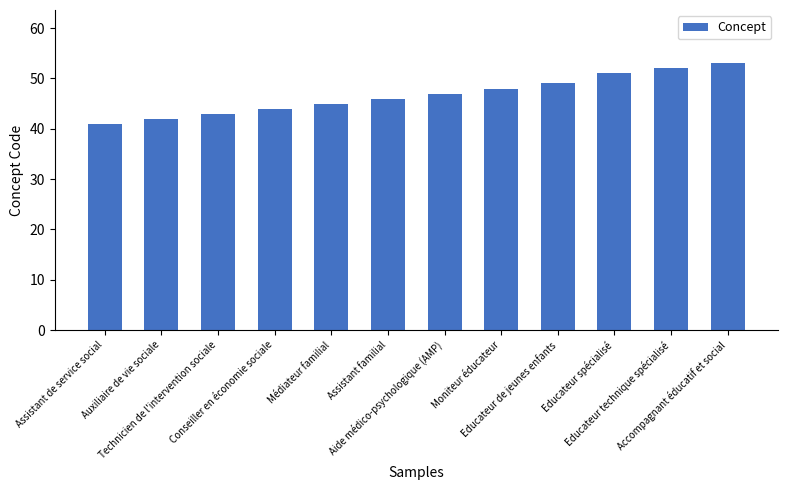

What is the label of the 4th bar from the left?

Conseiller en économie sociale